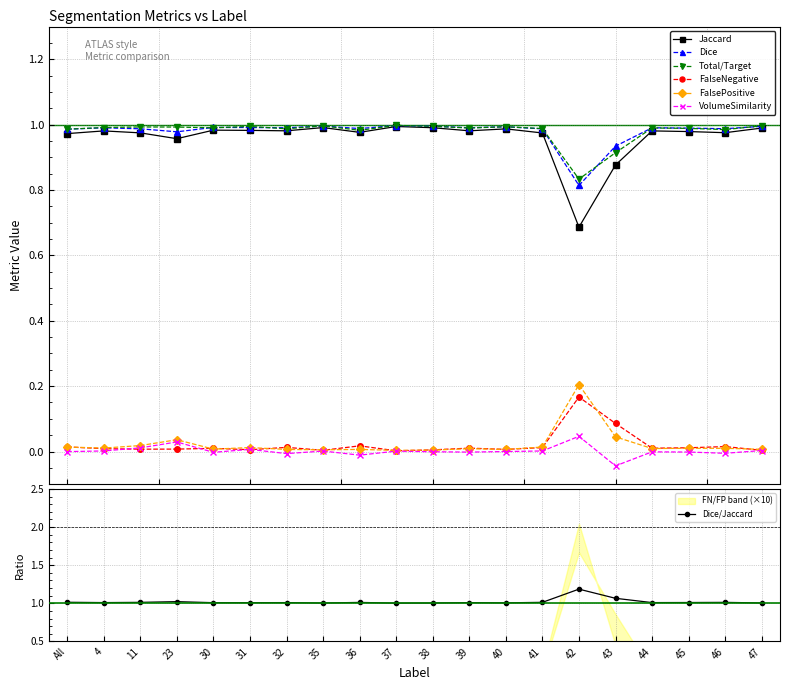

Where is the first local minimum?

4